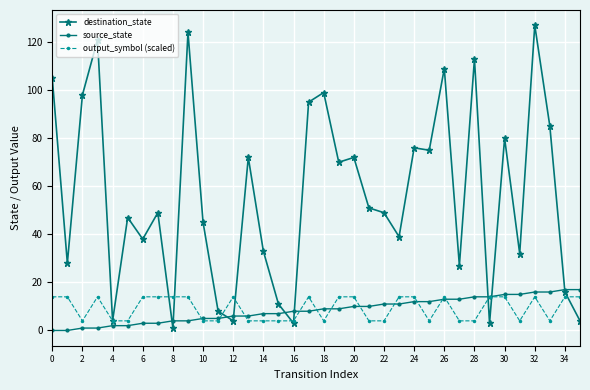

Which series has the largest range (max minus min)?

destination_state